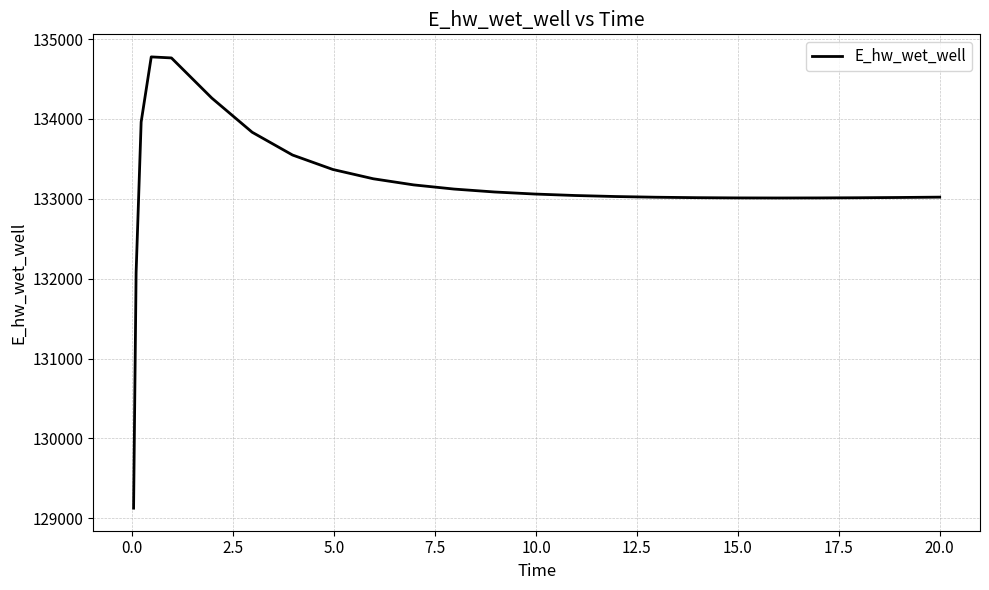

What is the minimum value shown in the chart?

129125.8